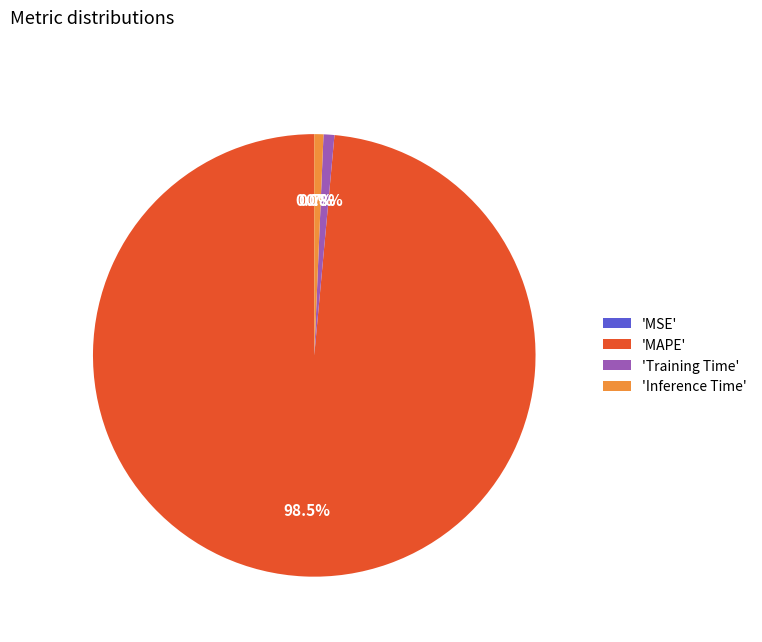

Which category has the biggest portion of the pie?

'MAPE'